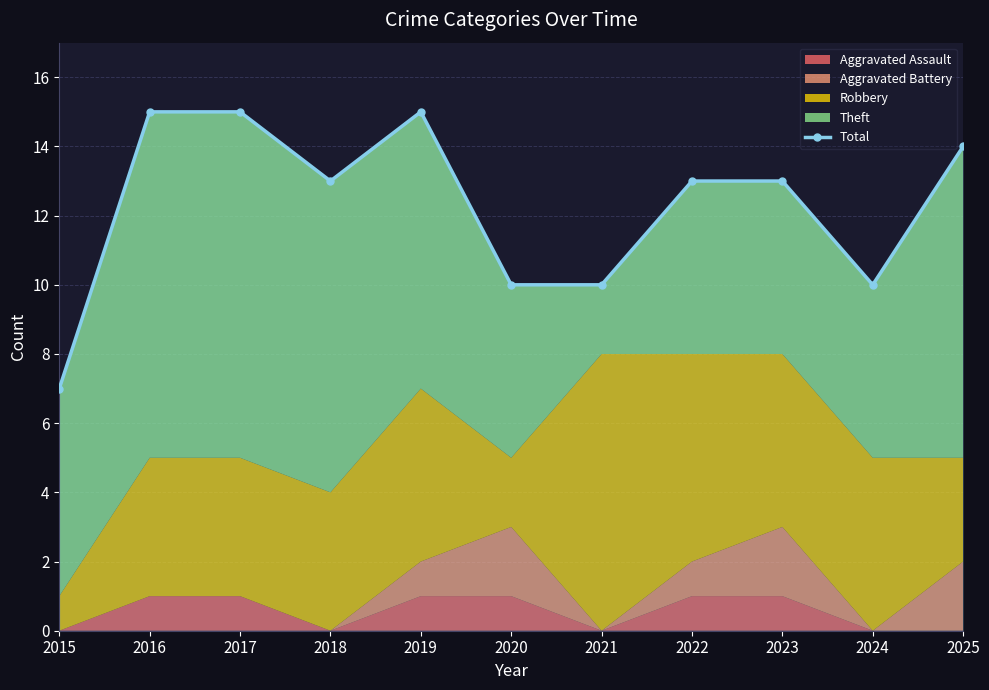

What is the maximum value shown in the chart?

15